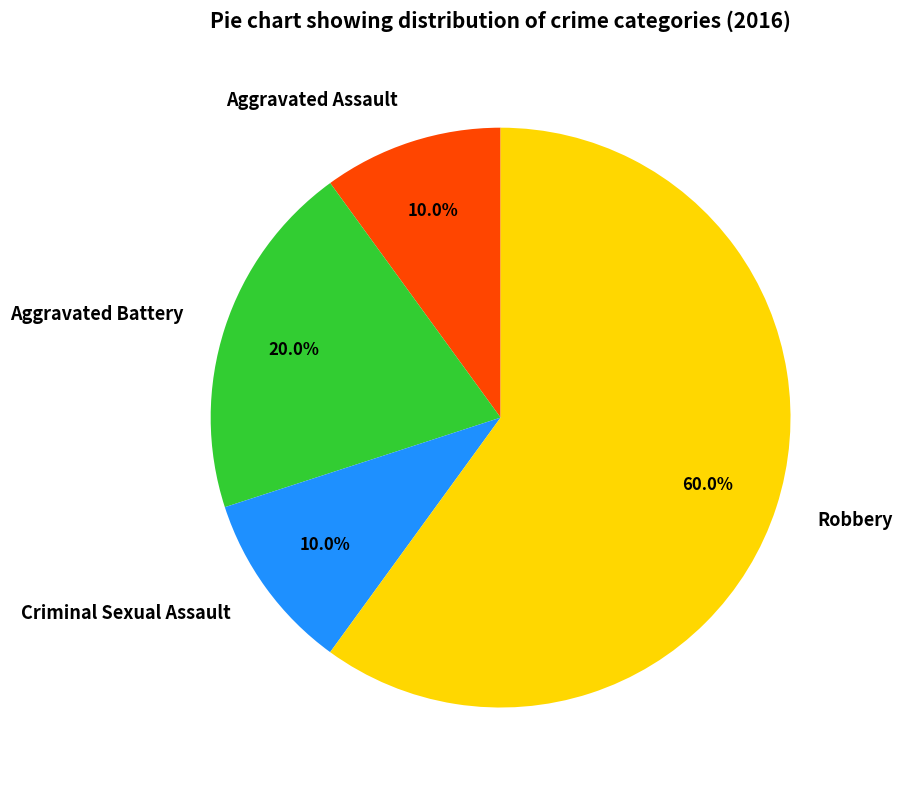

The Aggravated Battery slice represents 6% of the pie. True or false?

False